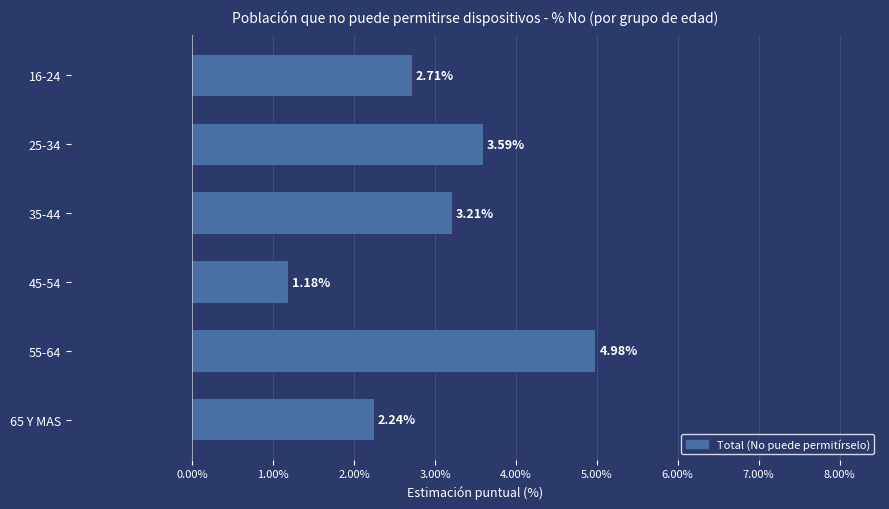

List the labels in order of value, smallest first.

45-54, 65 Y MAS, 16-24, 35-44, 25-34, 55-64